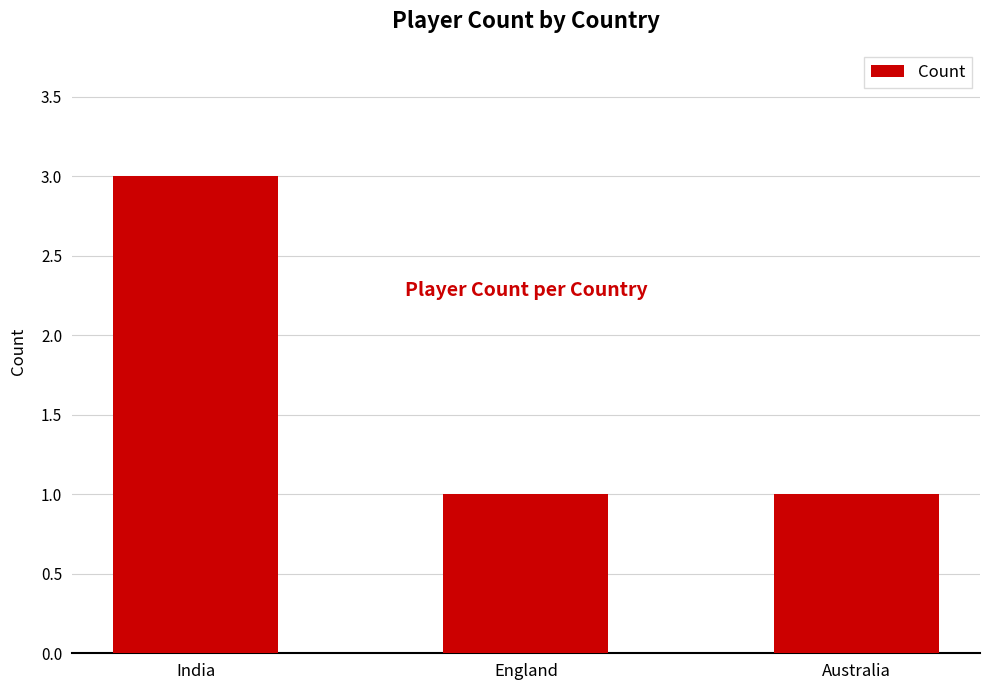

What is the difference between the maximum and second lowest values?

2